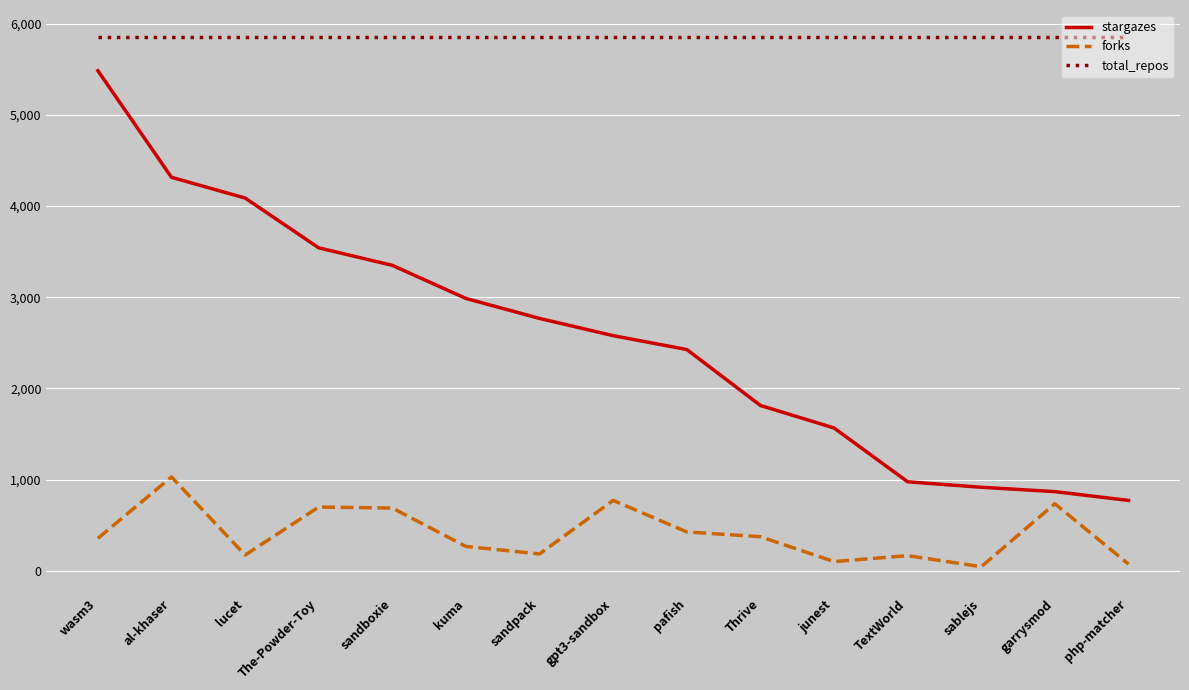

What is the highest value of the stargazes series?

5483